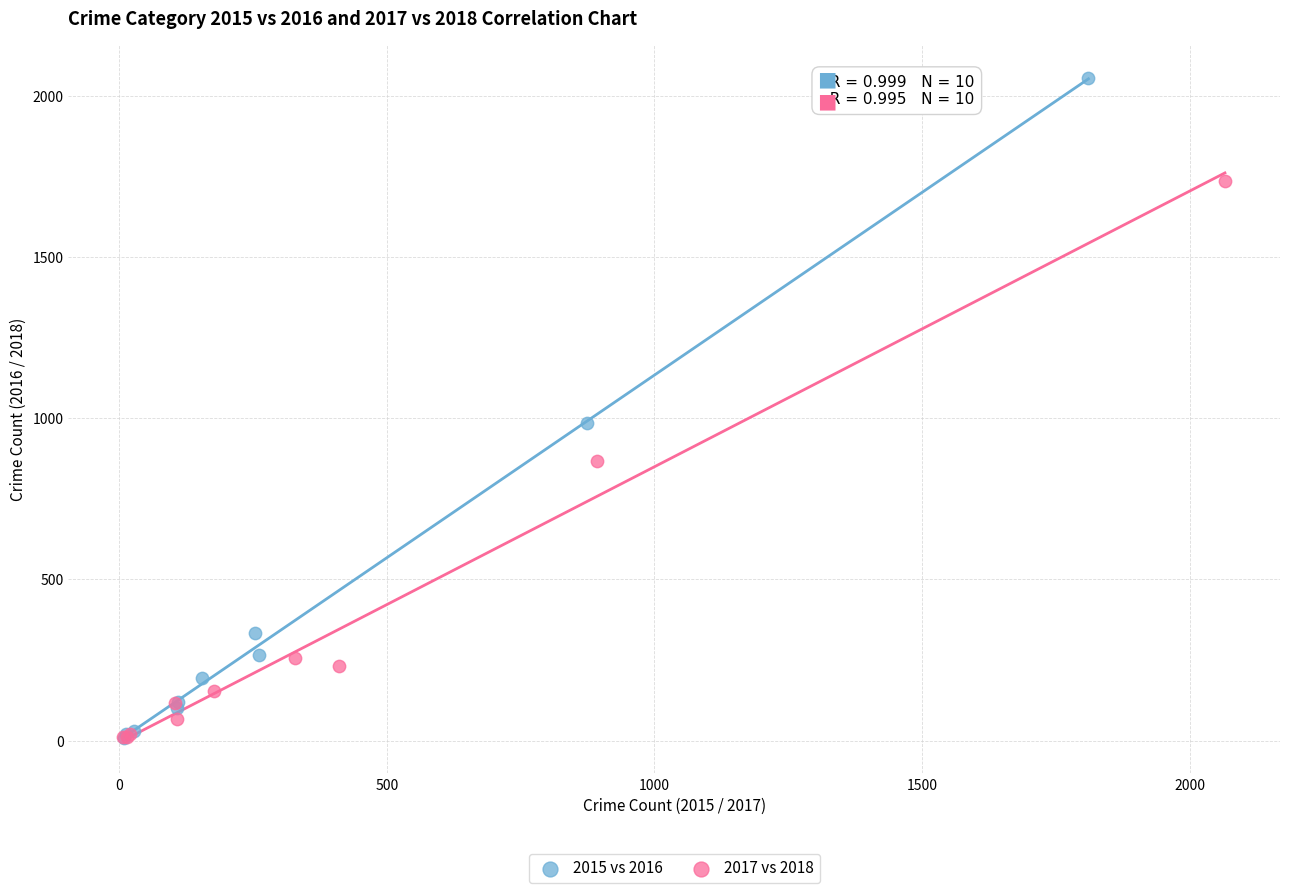

Which series reaches the maximum Y coordinate?

2015 vs 2016